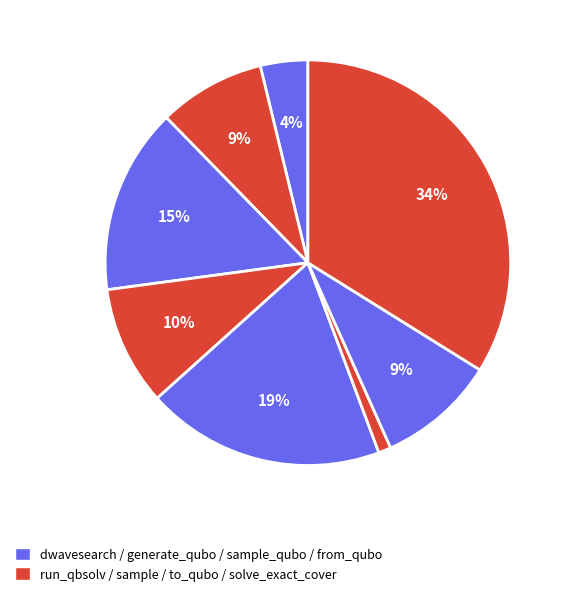

Count the number of slices in the pie.

8